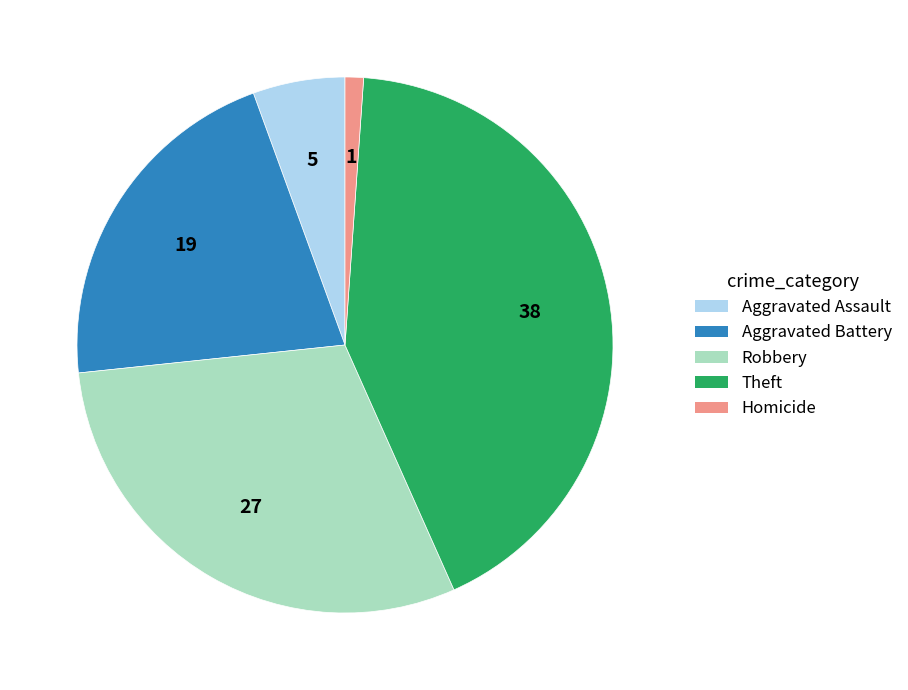

Is there a majority slice in this chart?

No